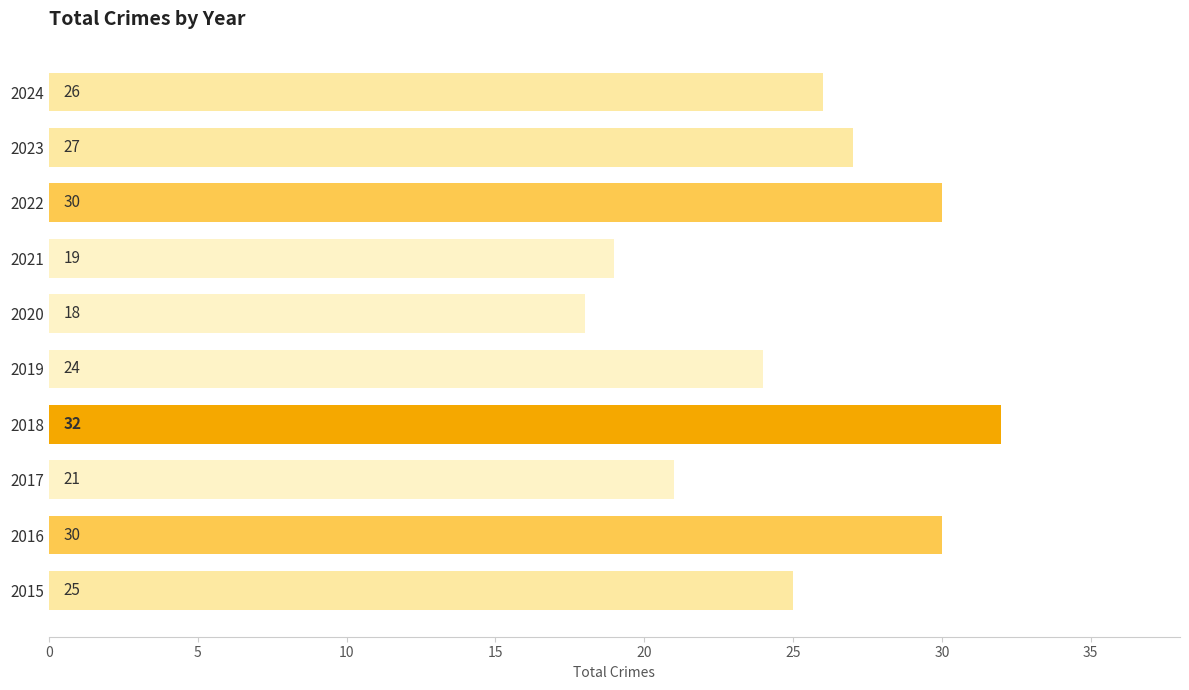

What is the change in value from 2022 to 2023?

-3